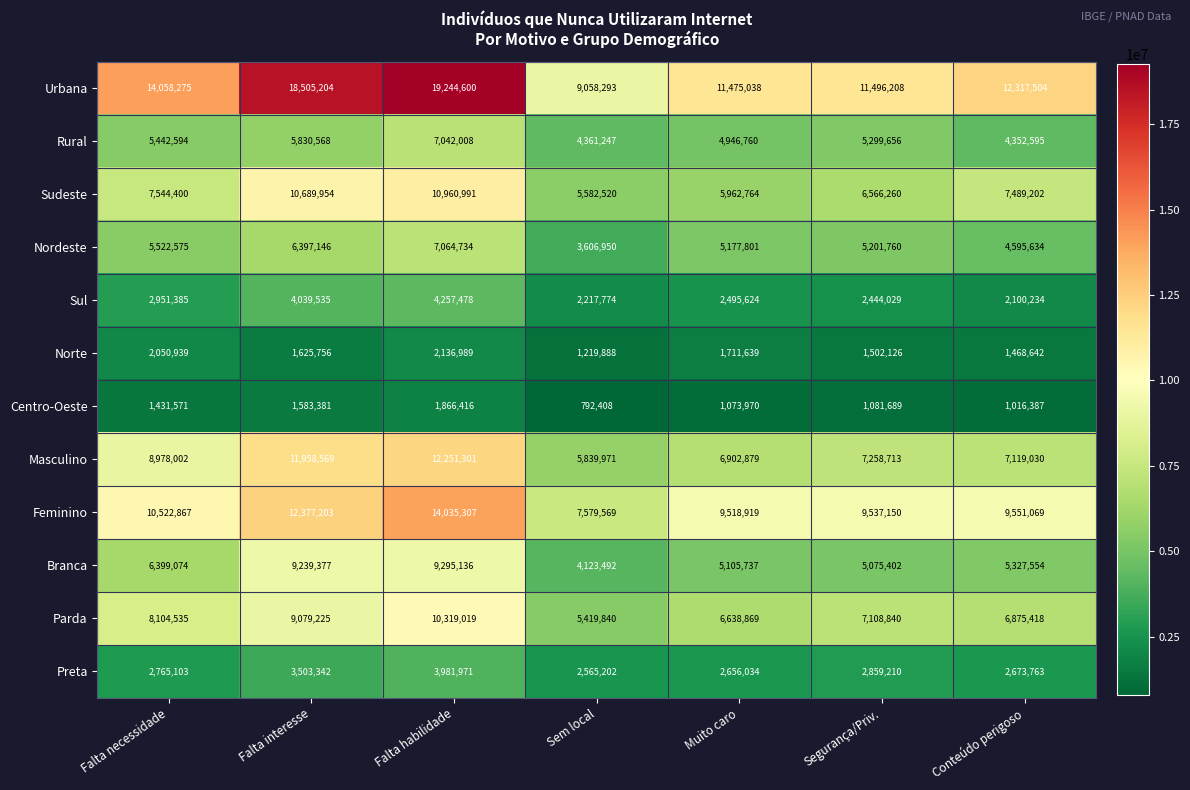

What is the sum of the Branca values at Falta habilidade and Falta necessidade?

15694210